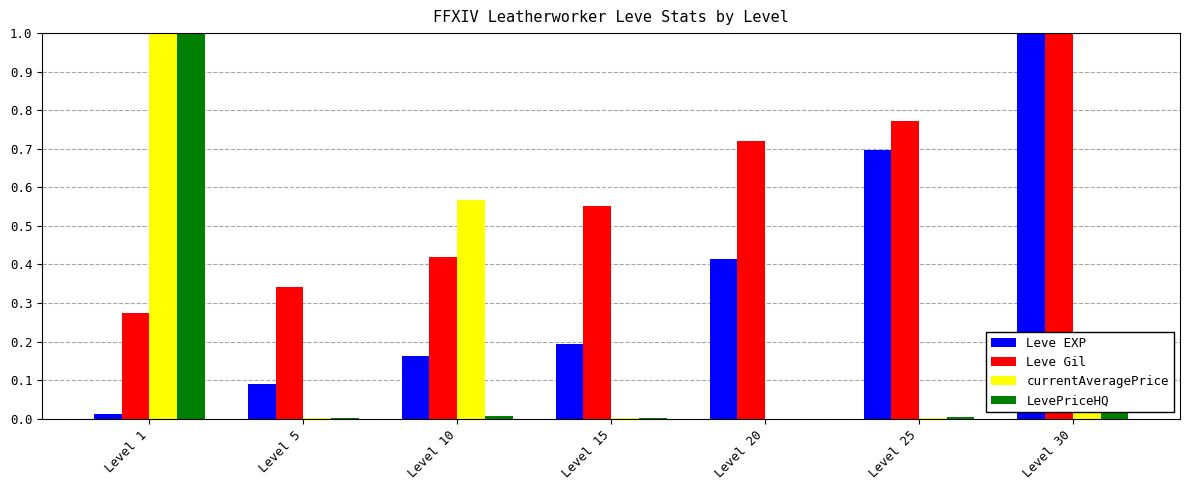

What is the sum of the currentAveragePrice values at Level 1 and Level 30?

1.0